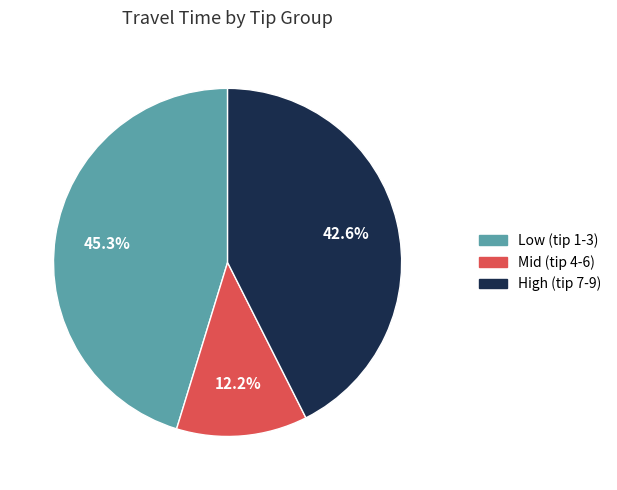

Is there a majority slice in this chart?

No